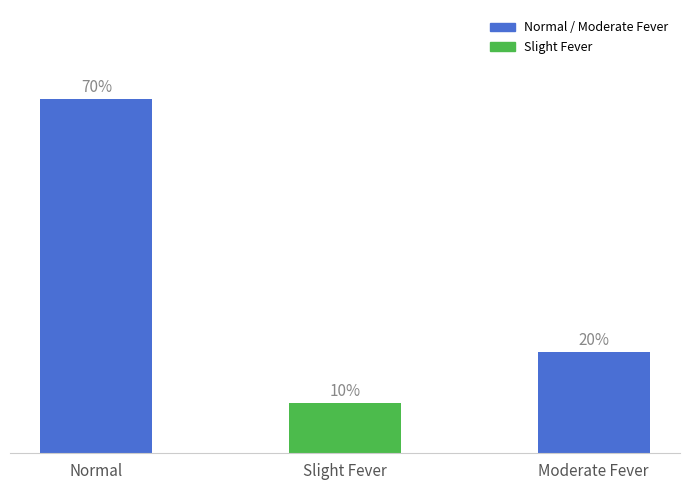

Rank the categories by value from highest to lowest.

Normal, Moderate Fever, Slight Fever